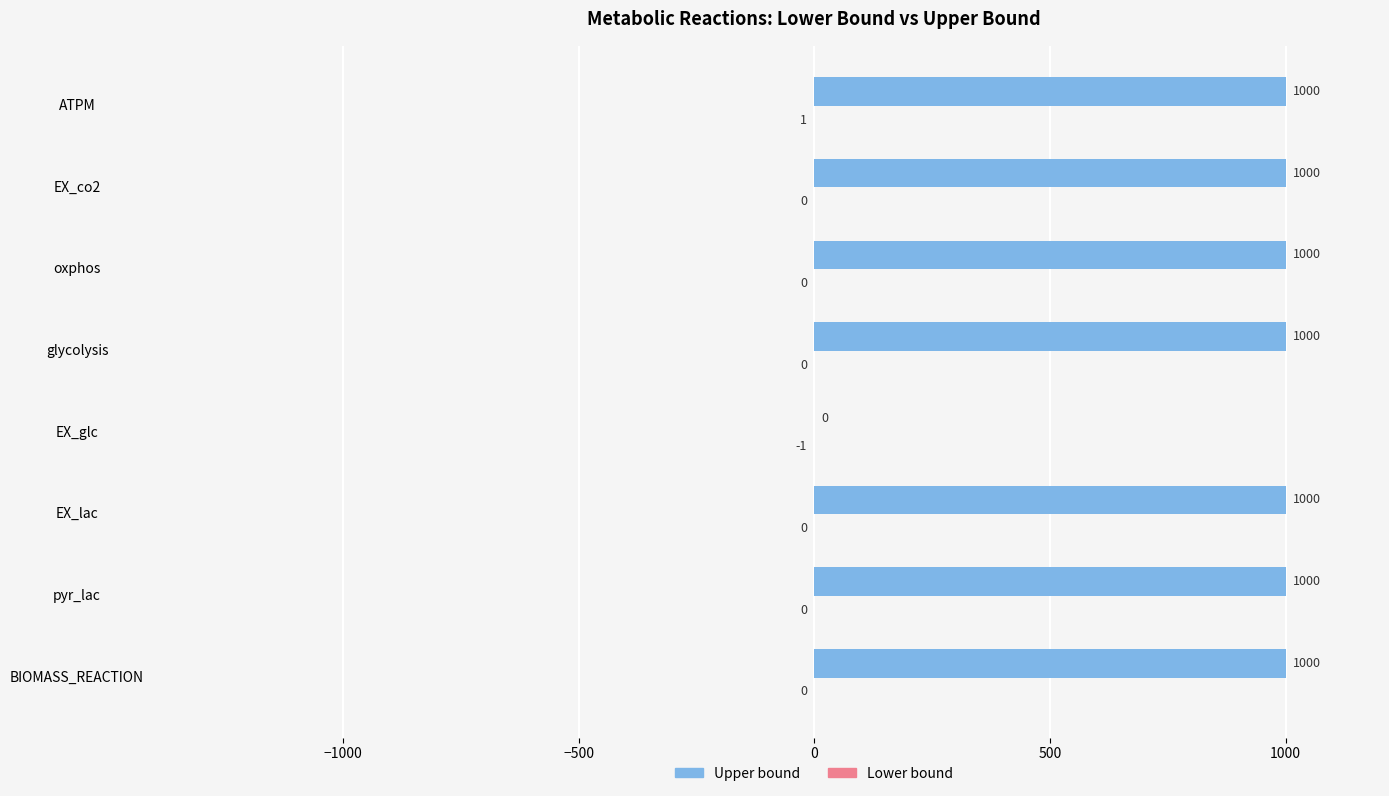

The Upper bound series shows 394 at glycolysis. True or false?

False